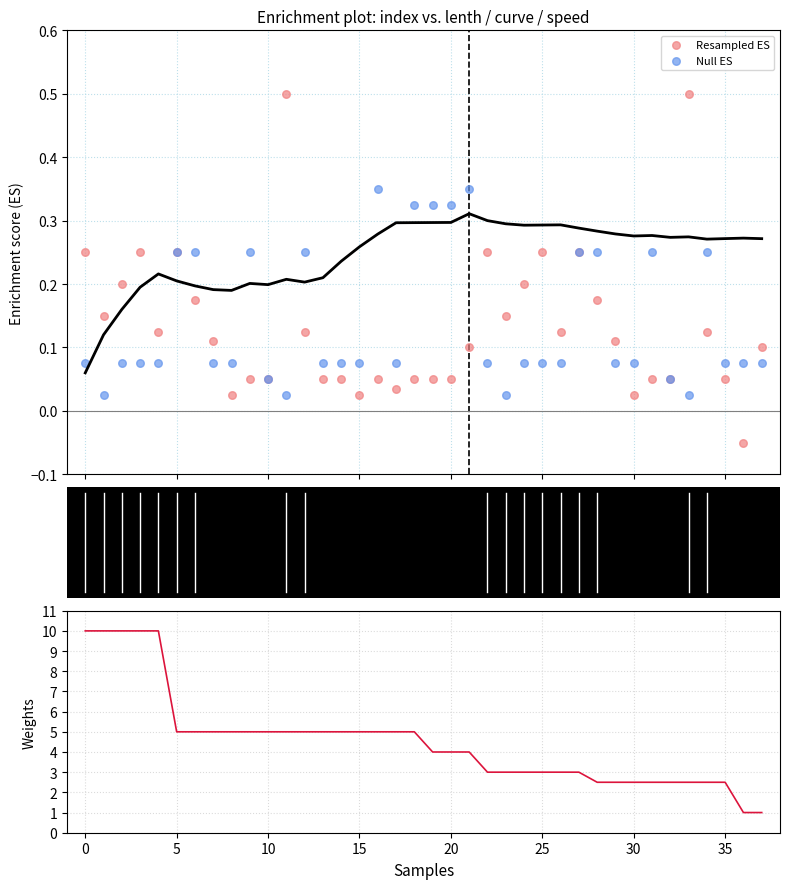

Which series reaches the maximum Y coordinate?

speed